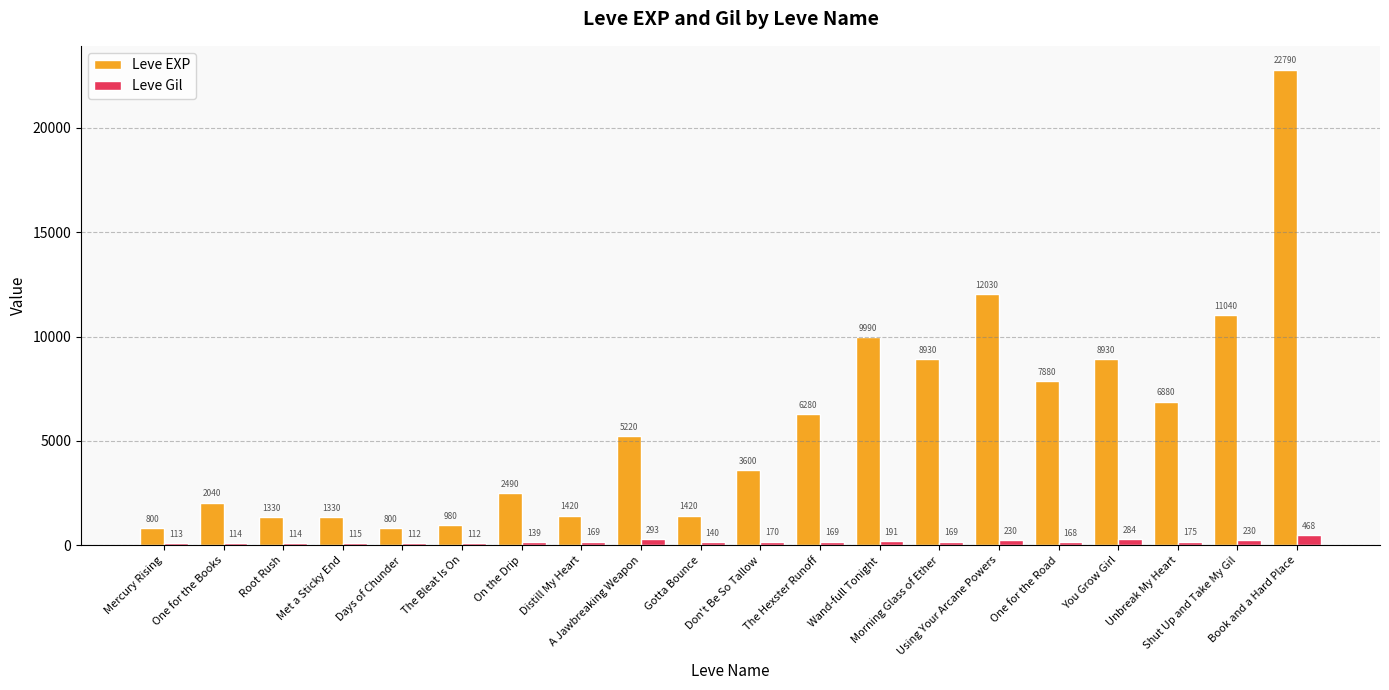

How many data points does each series have?

20